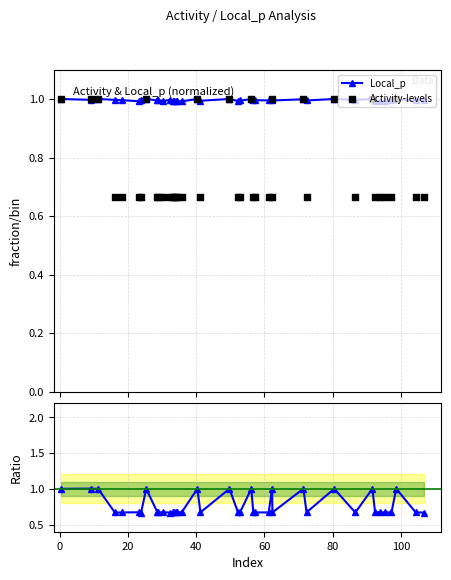

What is the value of the Local_p point at the 5th from the left?

1.0